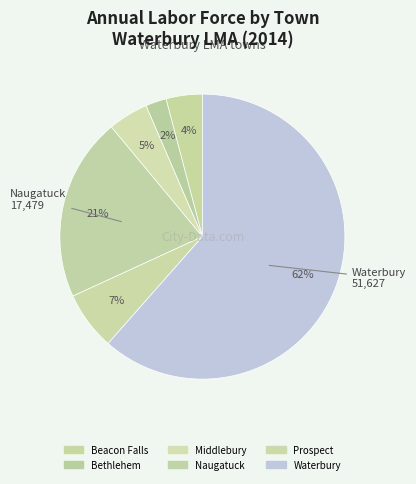

To the nearest percent, what is the combined percentage of Prospect and Waterbury?

68%